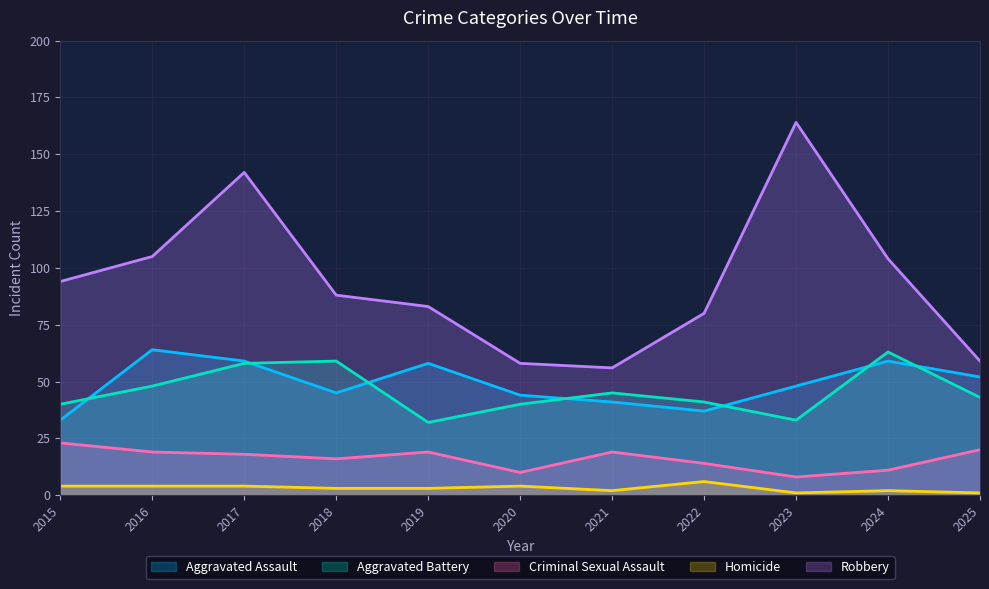

Between which two adjacent categories do Aggravated Battery and Aggravated Assault first intersect?

2015 and 2016